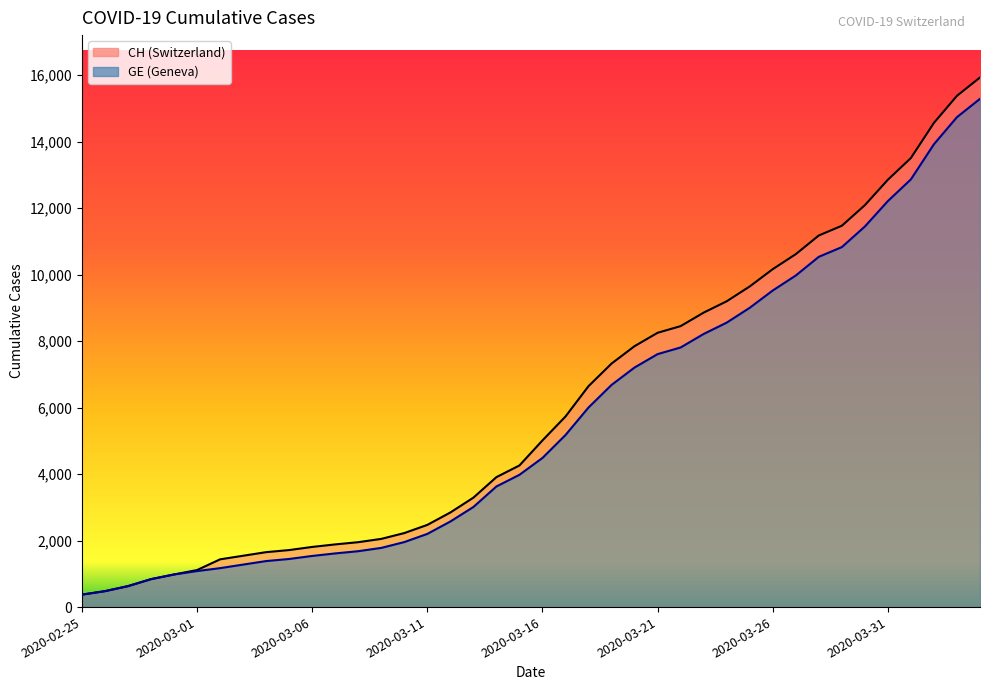

Where does the GE series first go above 4485?

2020-03-17